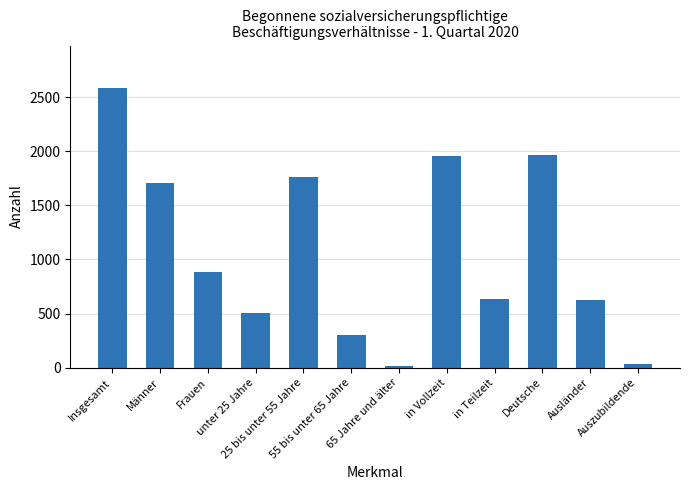

What is the average value?

1081